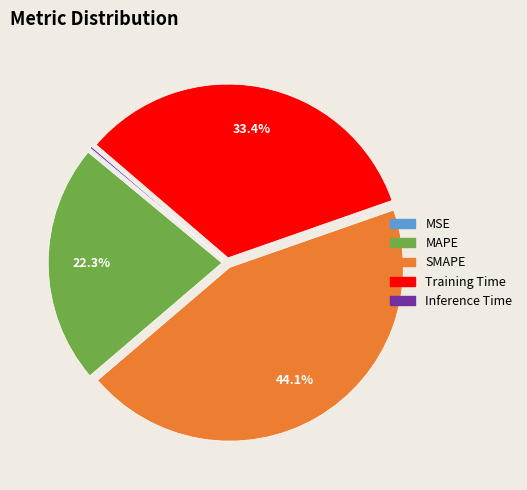

Is it true that SMAPE is 44% of the pie?

True